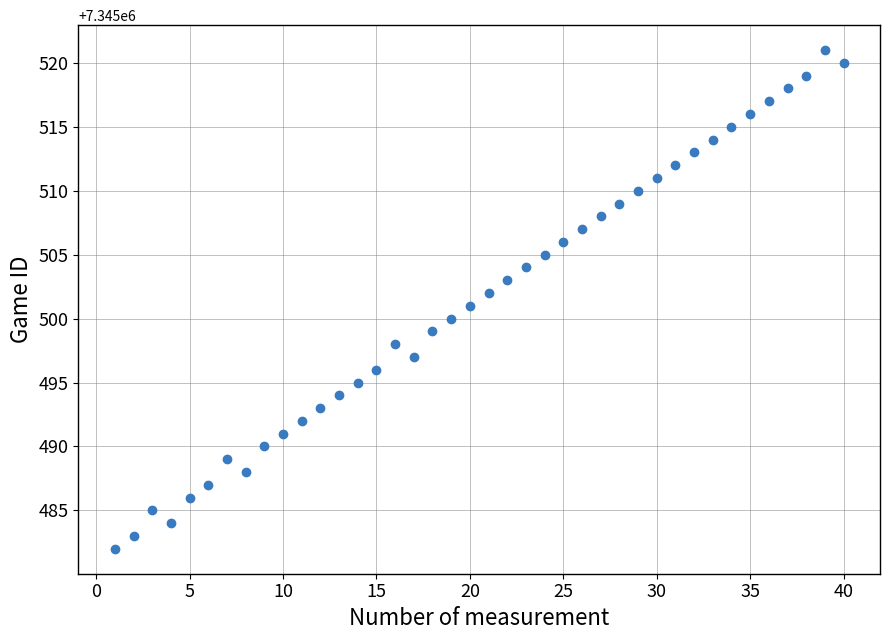

What is the range of Y values (max minus min)?

39